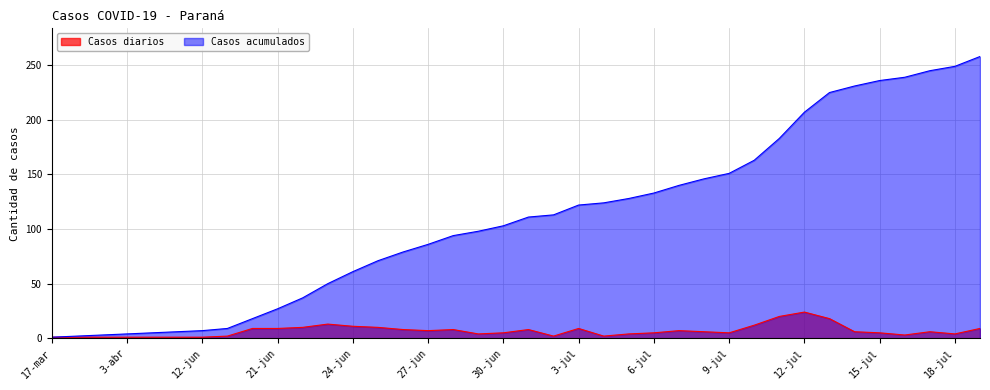

True or false: Casos diarios has more than 2 points higher than both neighbors.

True